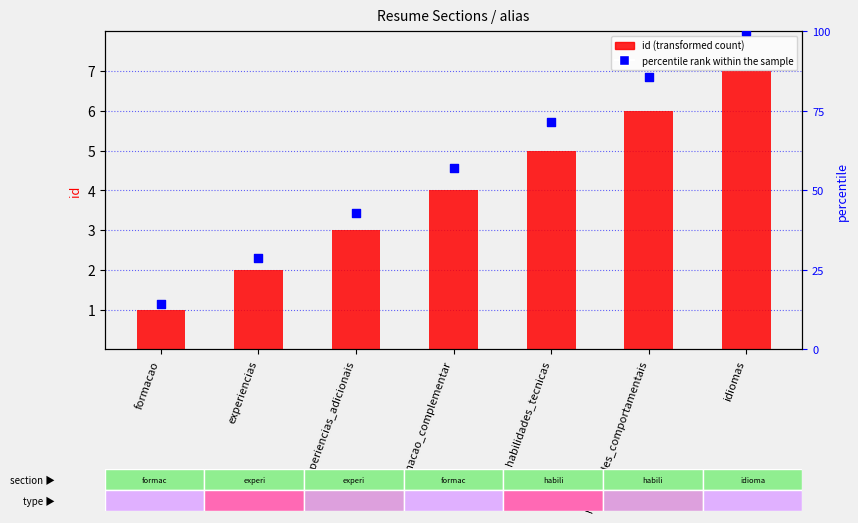

Which series reaches the maximum Y coordinate?

percentile rank within the sample